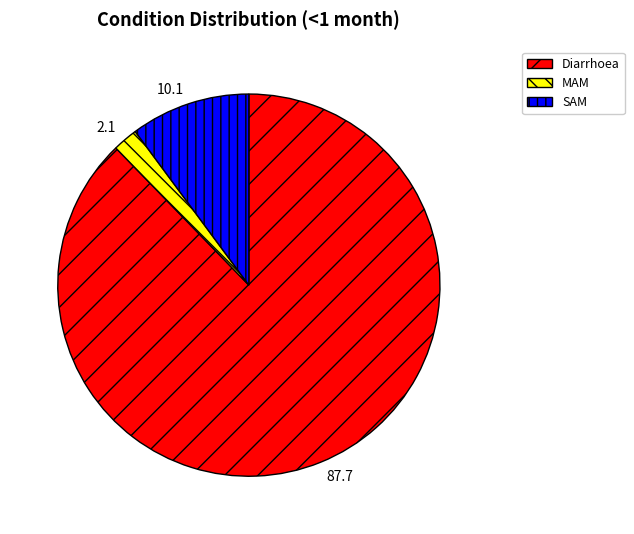

Is the sum of Diarrhoea and MAM greater than half?

Yes